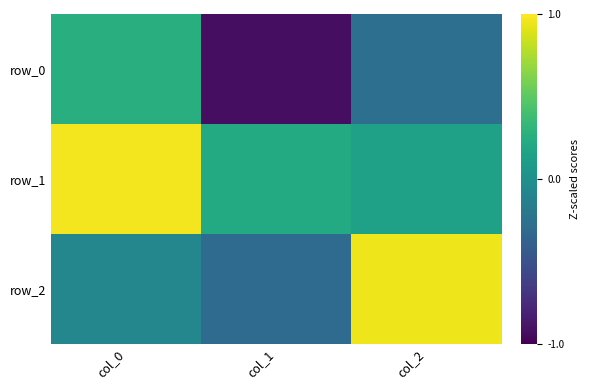

Which label corresponds to the largest value in the chart?

col_0